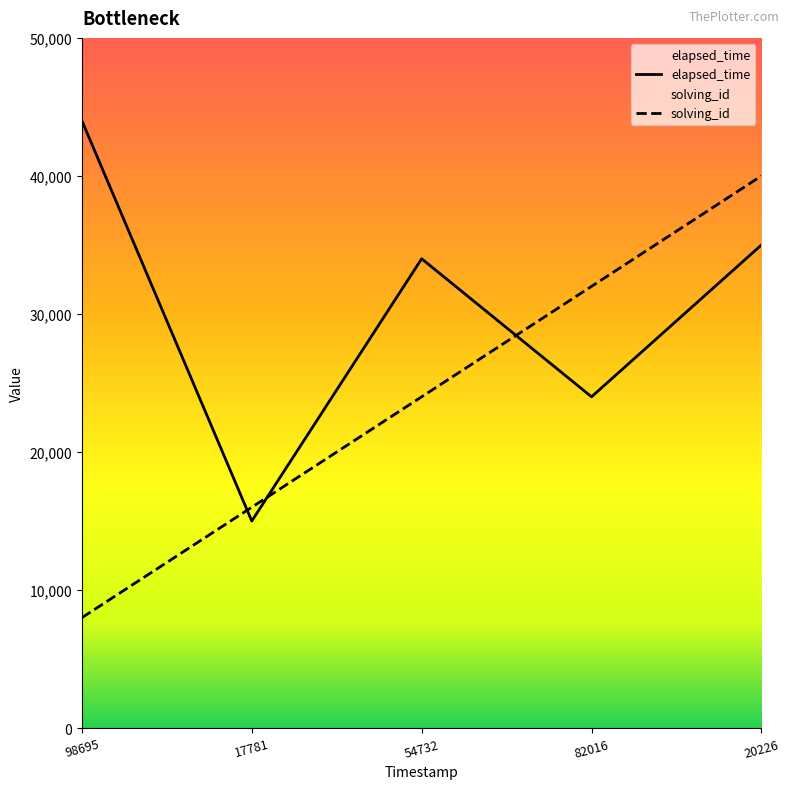

Where is elapsed_time nearest to the value 29500?

54732